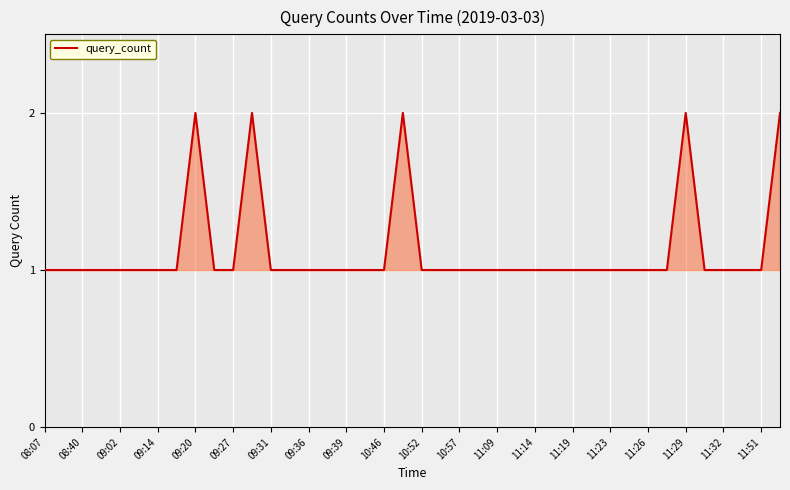

The chart shows a value of 0 at 09:39. True or false?

False